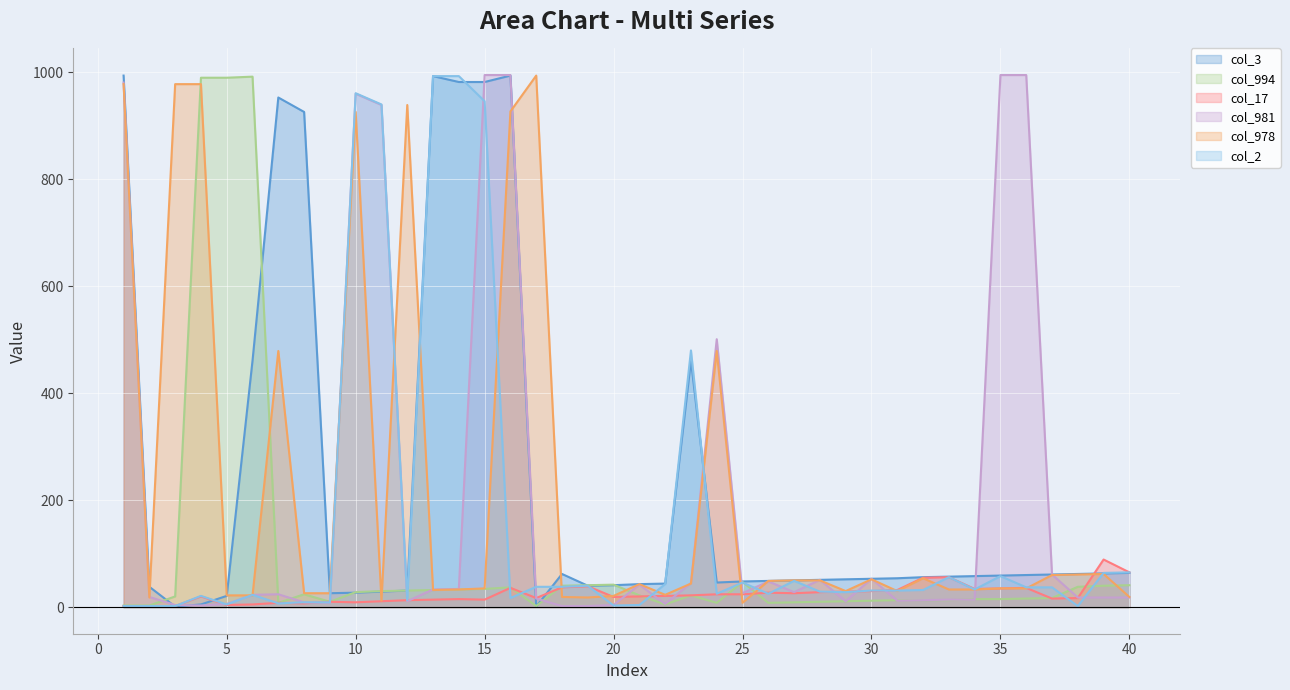

How many lines are shown in the chart?

6